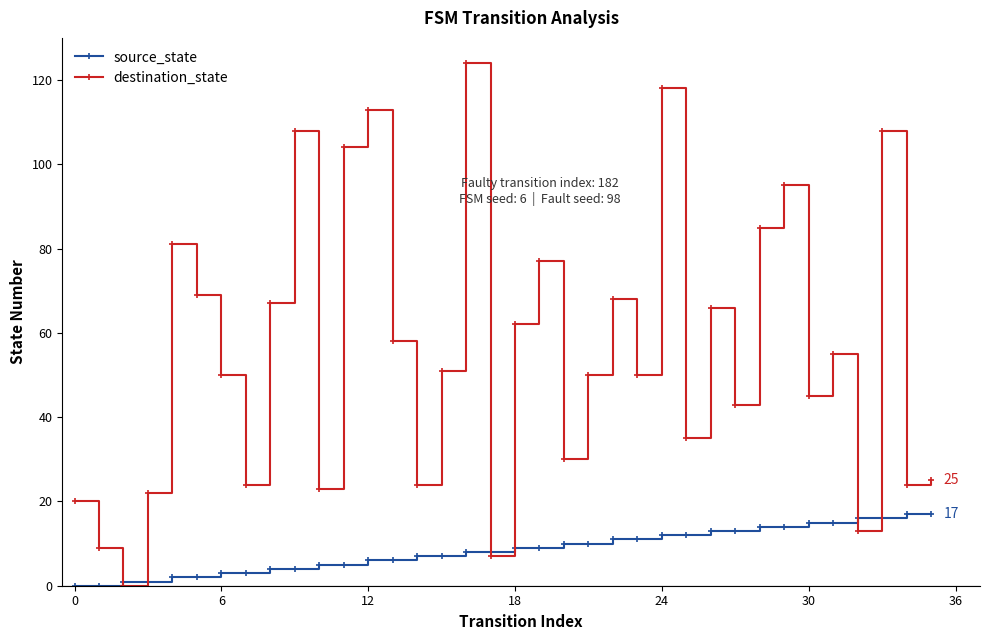

What is the maximum value for source_state?

17